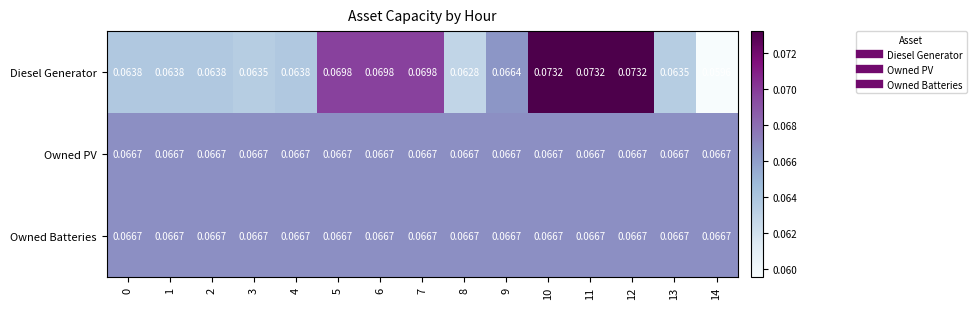

Is the value of Diesel Generator at 0 greater than the value of Owned Batteries at 2?

No